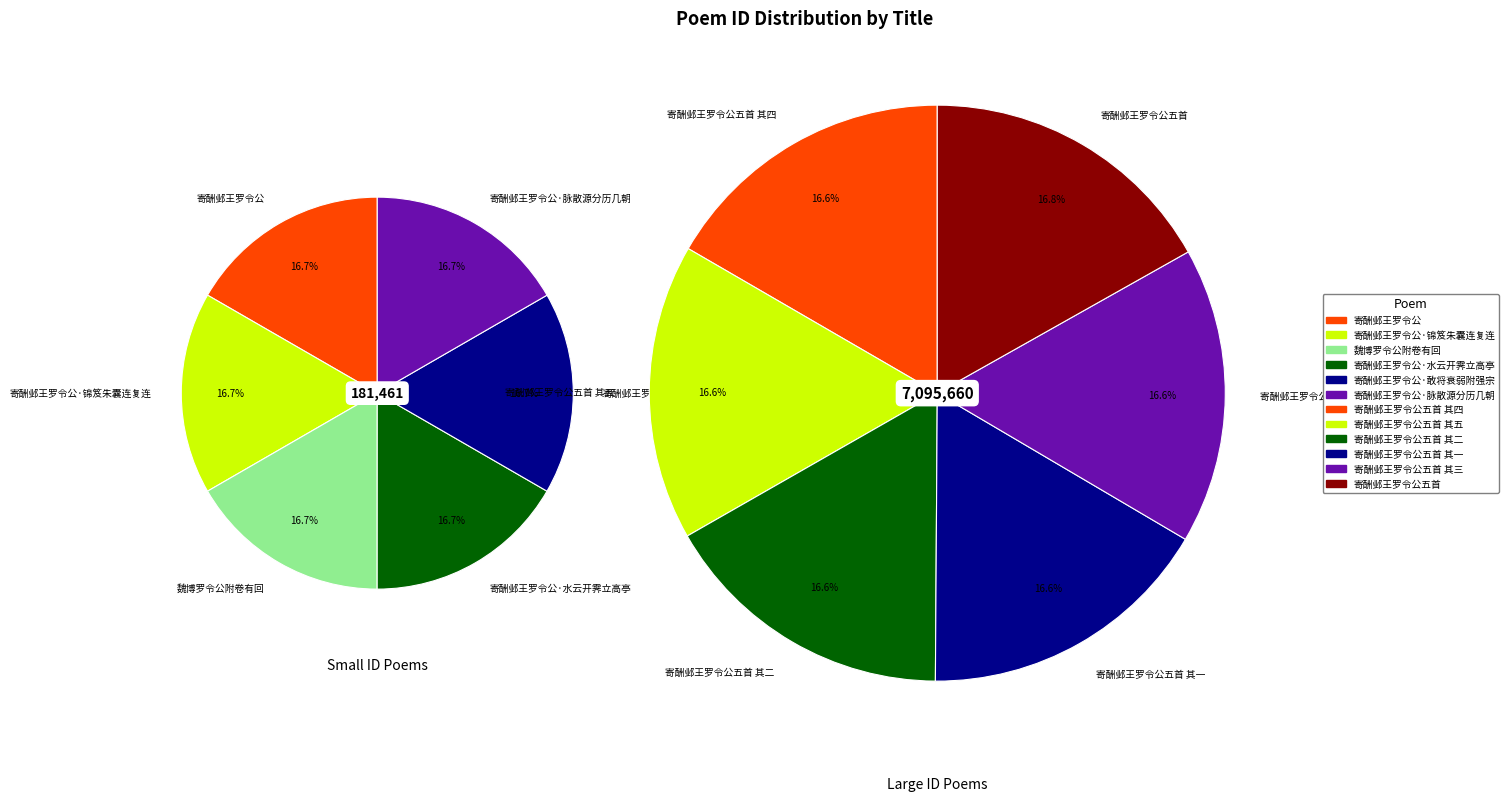

Count the number of slices in the pie.

12